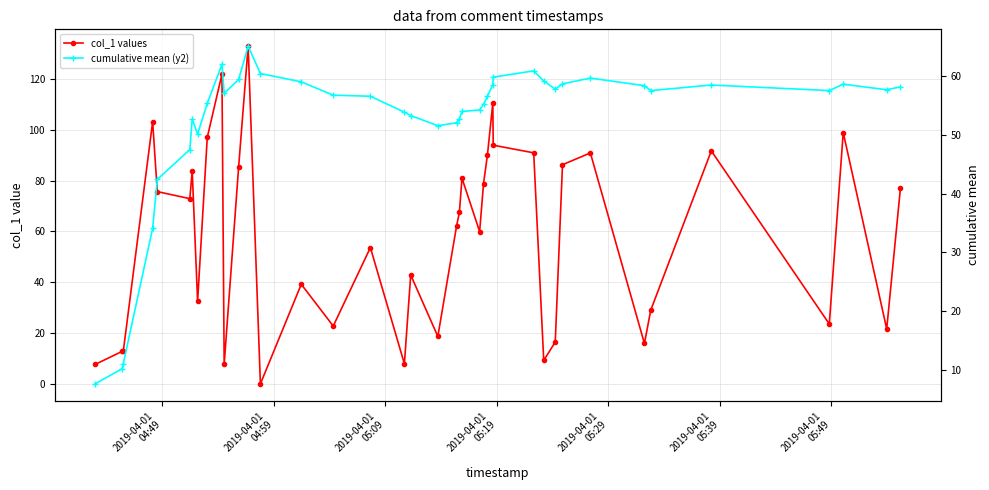

True or false: col_1 values has more than 2 points higher than both neighbors.

True